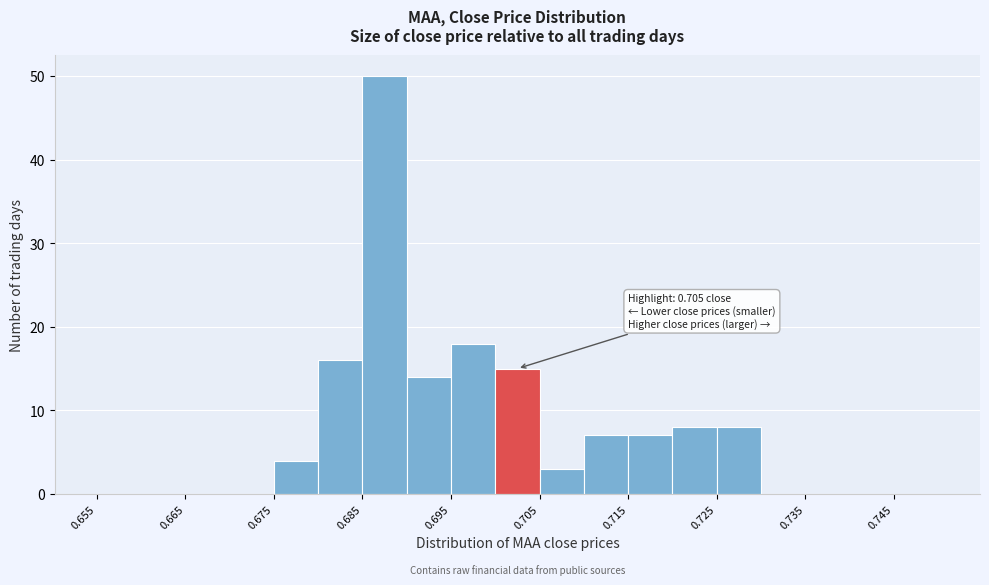

Over which range of the x-axis is the bar tallest?

0.685 to 0.690